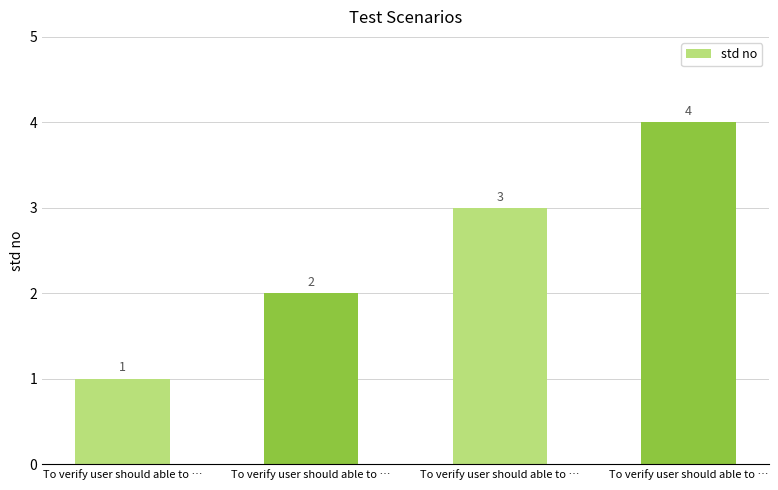

How many data points are less than 3?

2